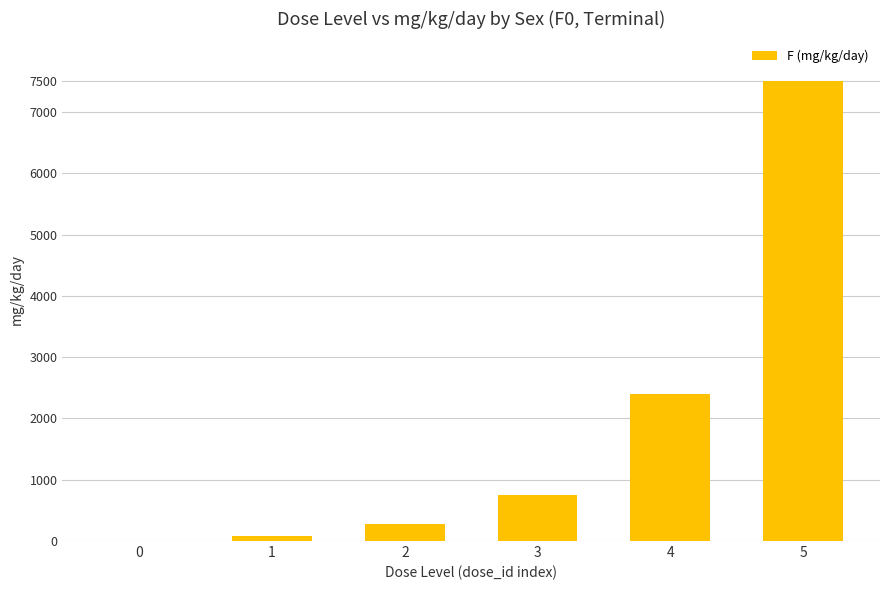

Are the bars grouped side by side (vs. stacked)?

No